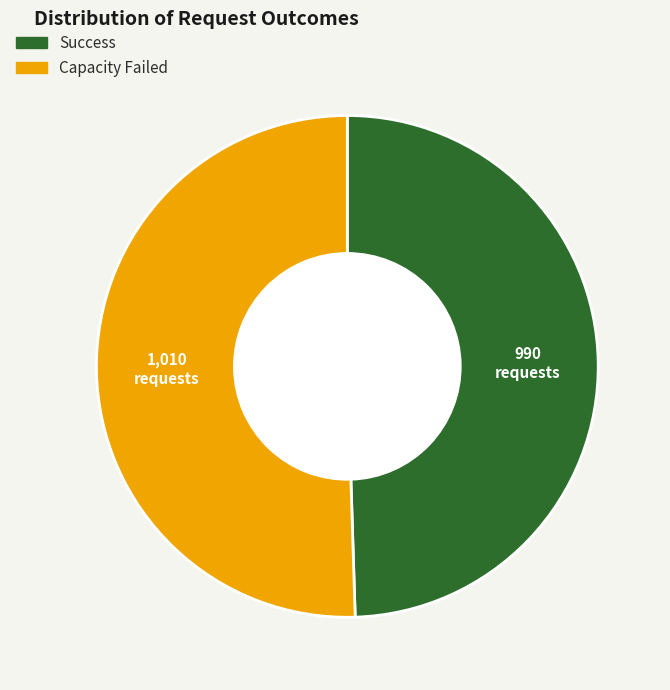

What is the majority slice?

Capacity Failed